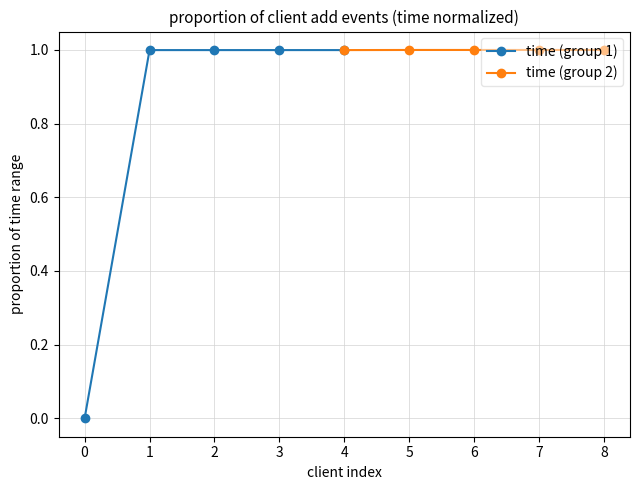

What are all the series names shown in the legend?

time (group 1), time (group 2)